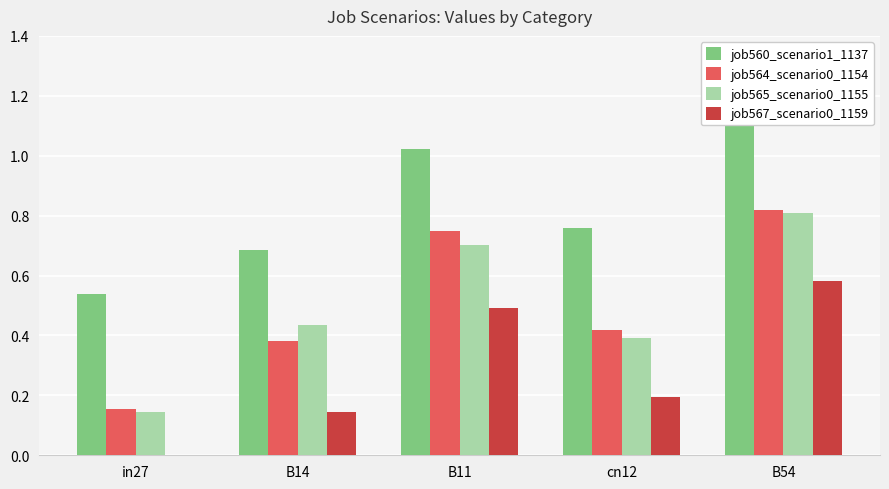

Which has a higher value, B14 or B54?

B54